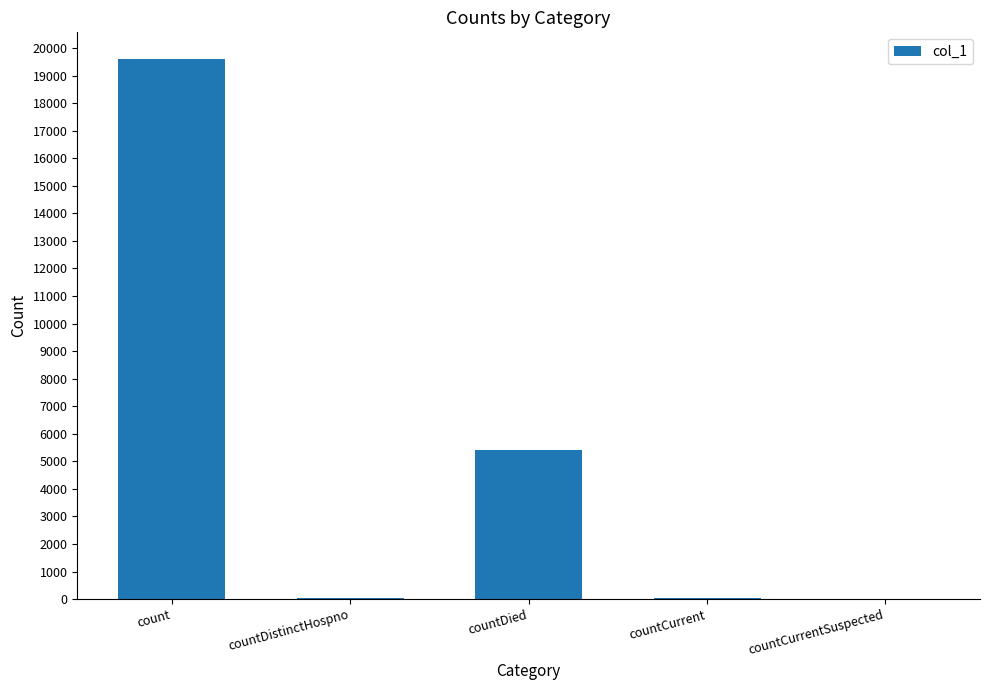

What is the maximum value shown in the chart?

19592